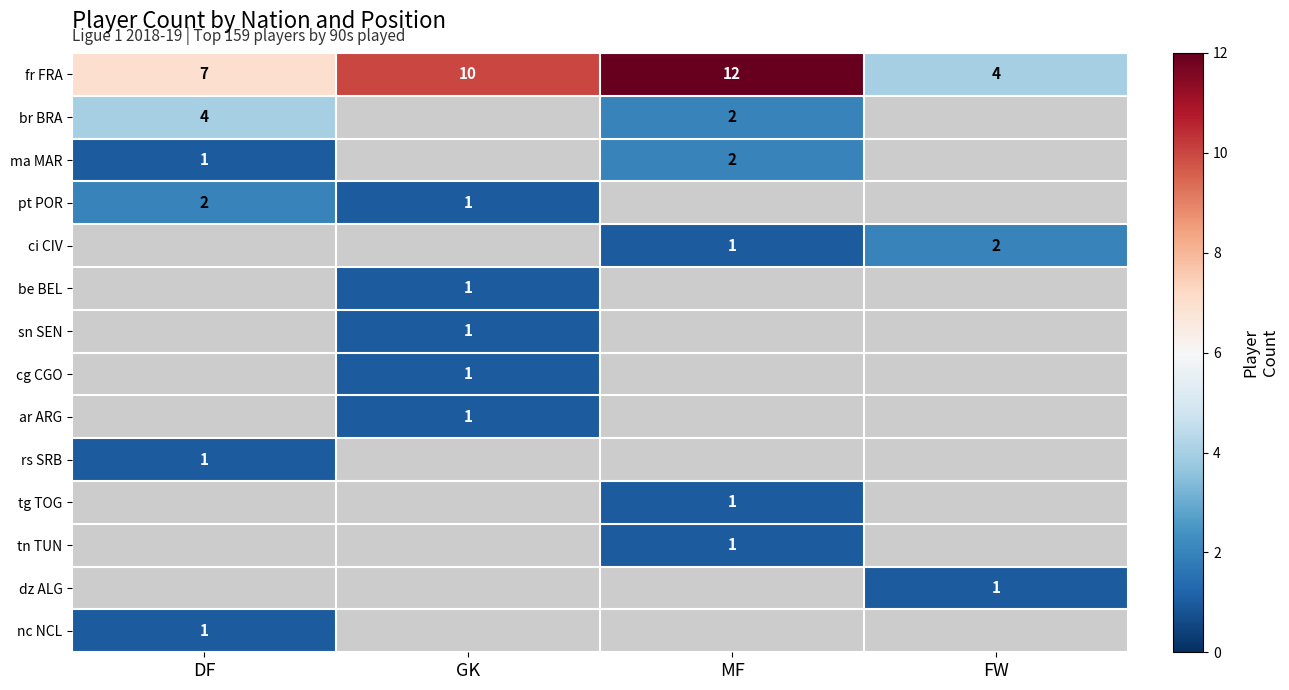

Which has a higher value, GK or FW?

GK